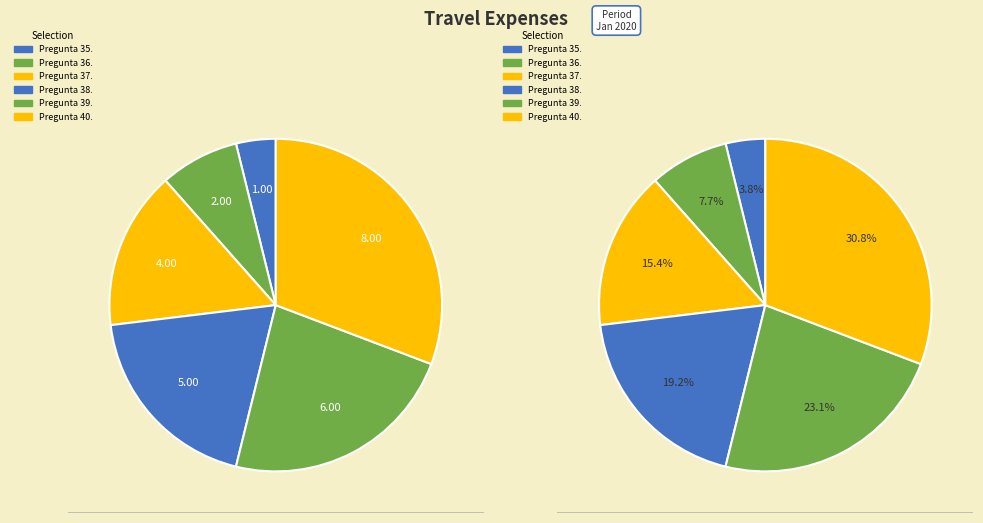

What is the total percentage of Pregunta 38. and Pregunta 37.?

34.6%